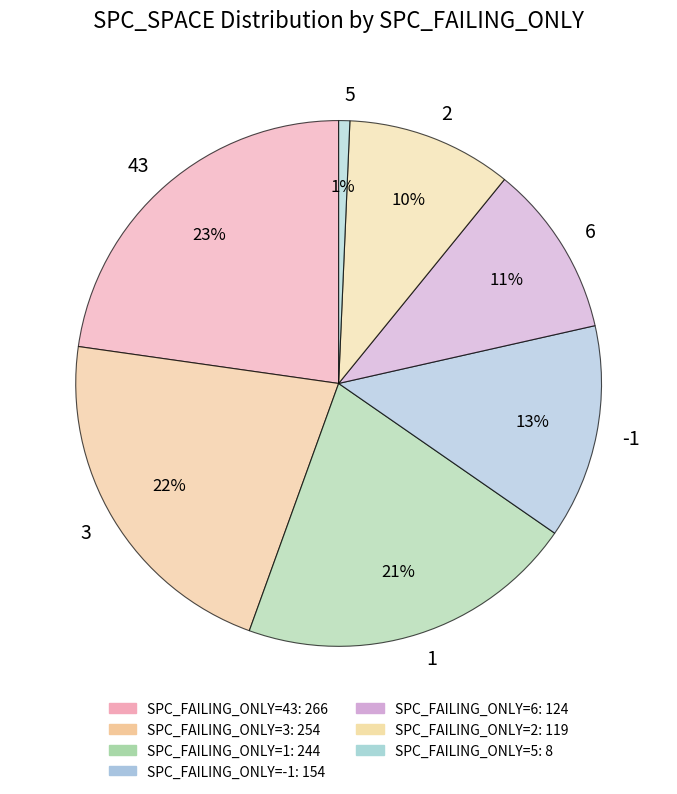

Approximately how many times larger is the value at 1 compared to 43?

0.9